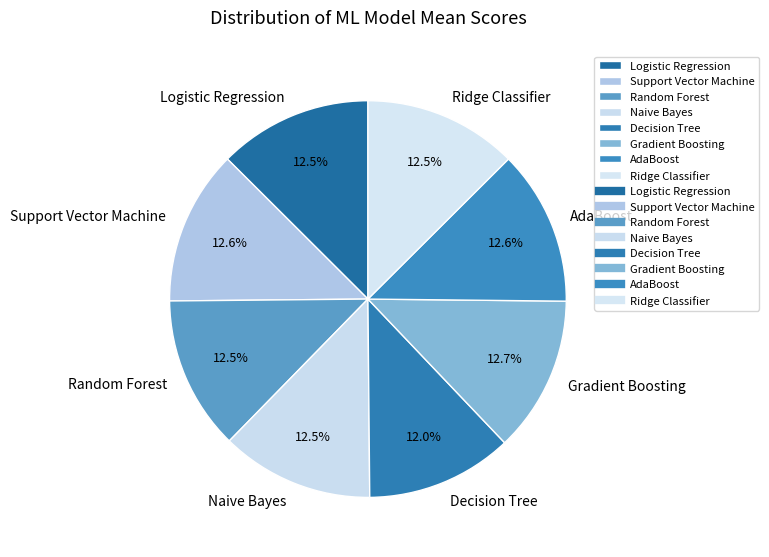

Which category has the smallest portion of the pie?

Decision Tree